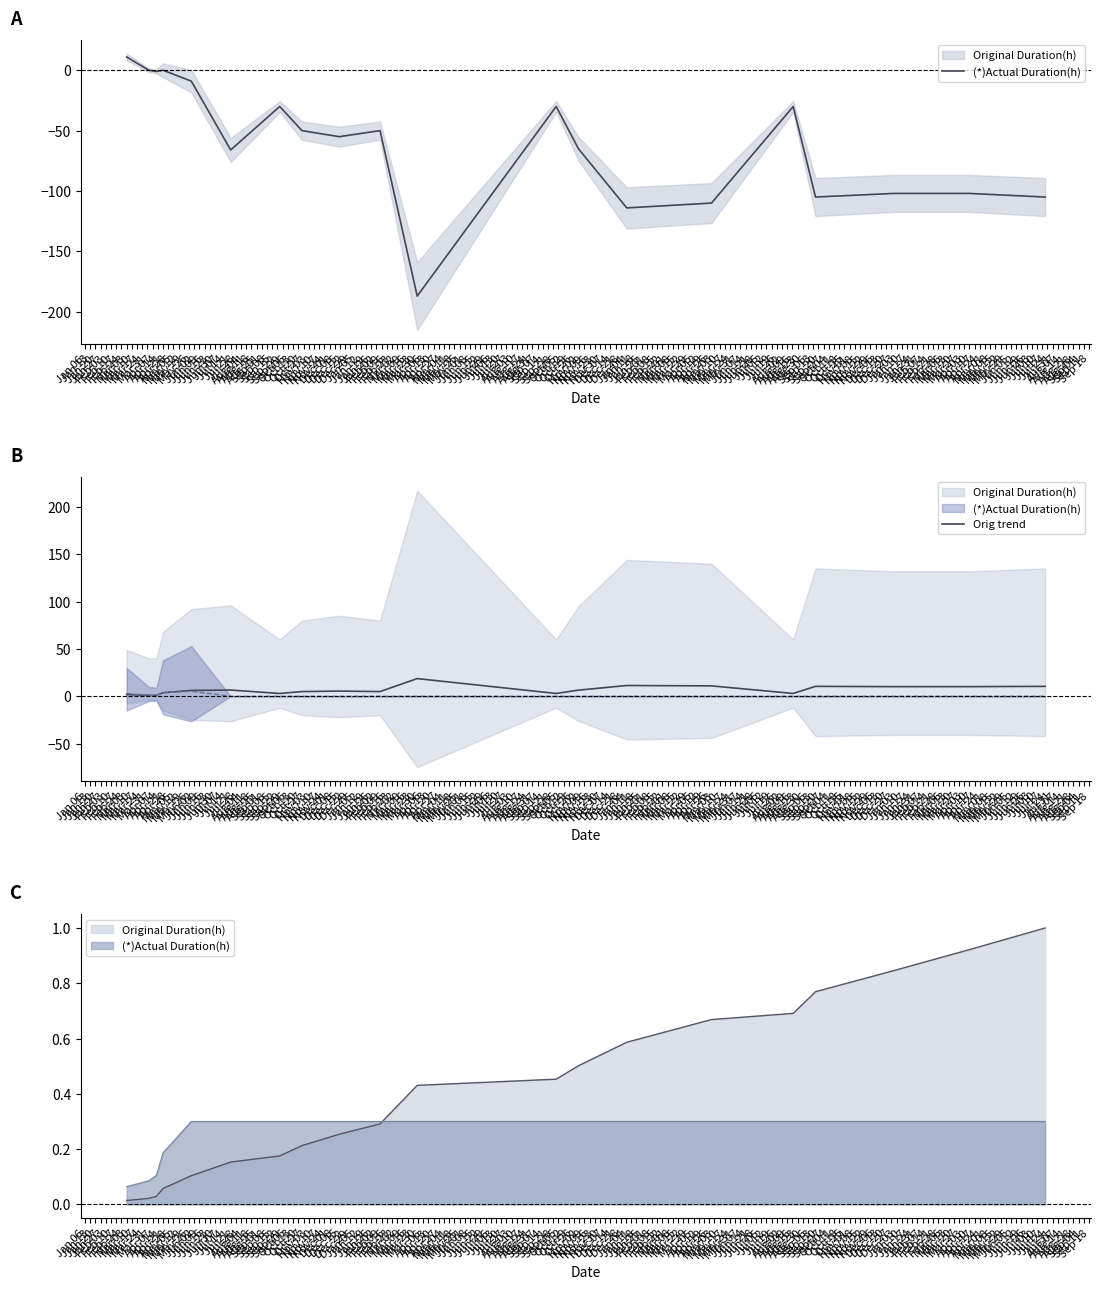

How many series are shown in this chart?

2